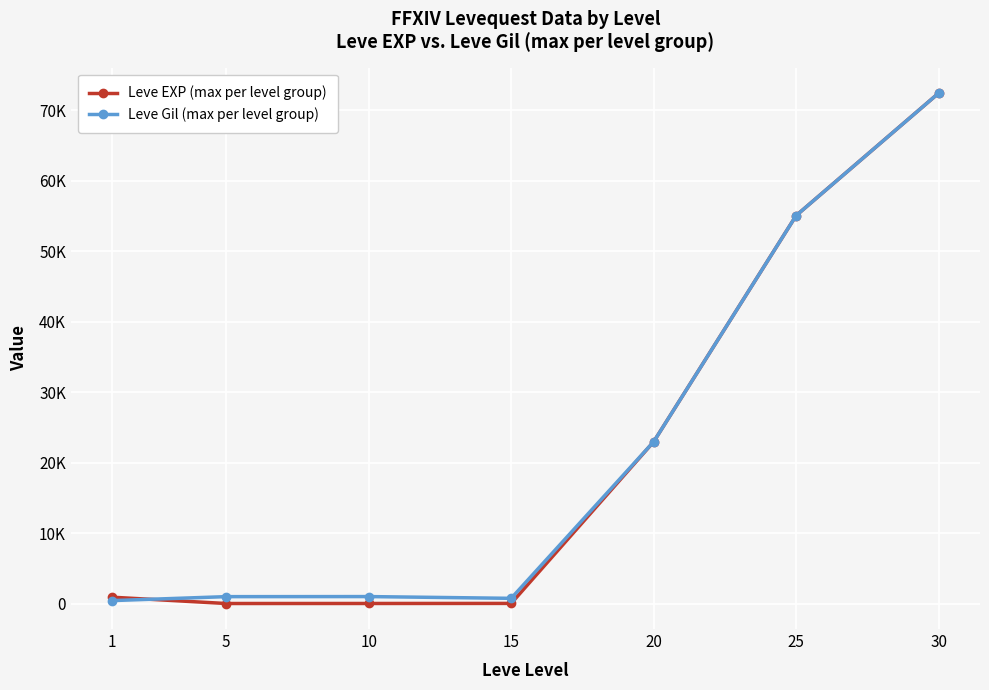

True or false: Leve Gil (max per level group) has more than 1 points higher than both neighbors.

False